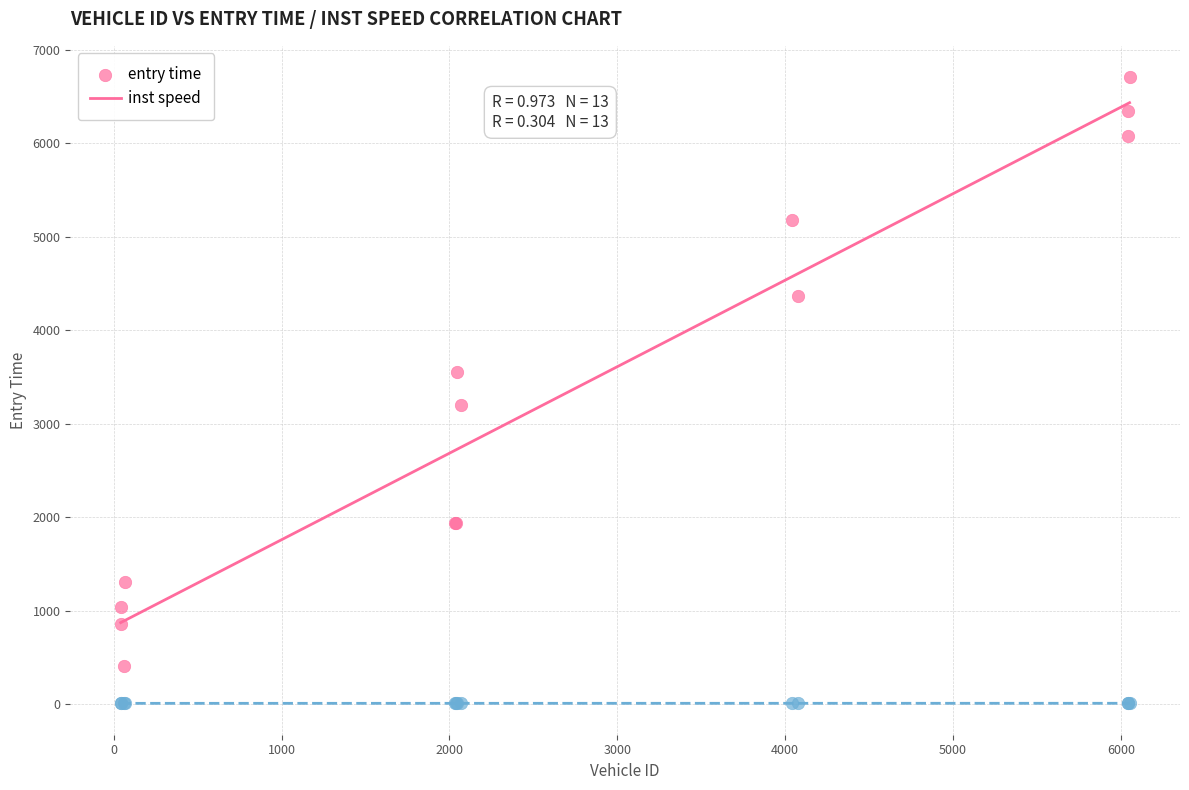

What are all the series names shown in the legend?

entry time, inst speed